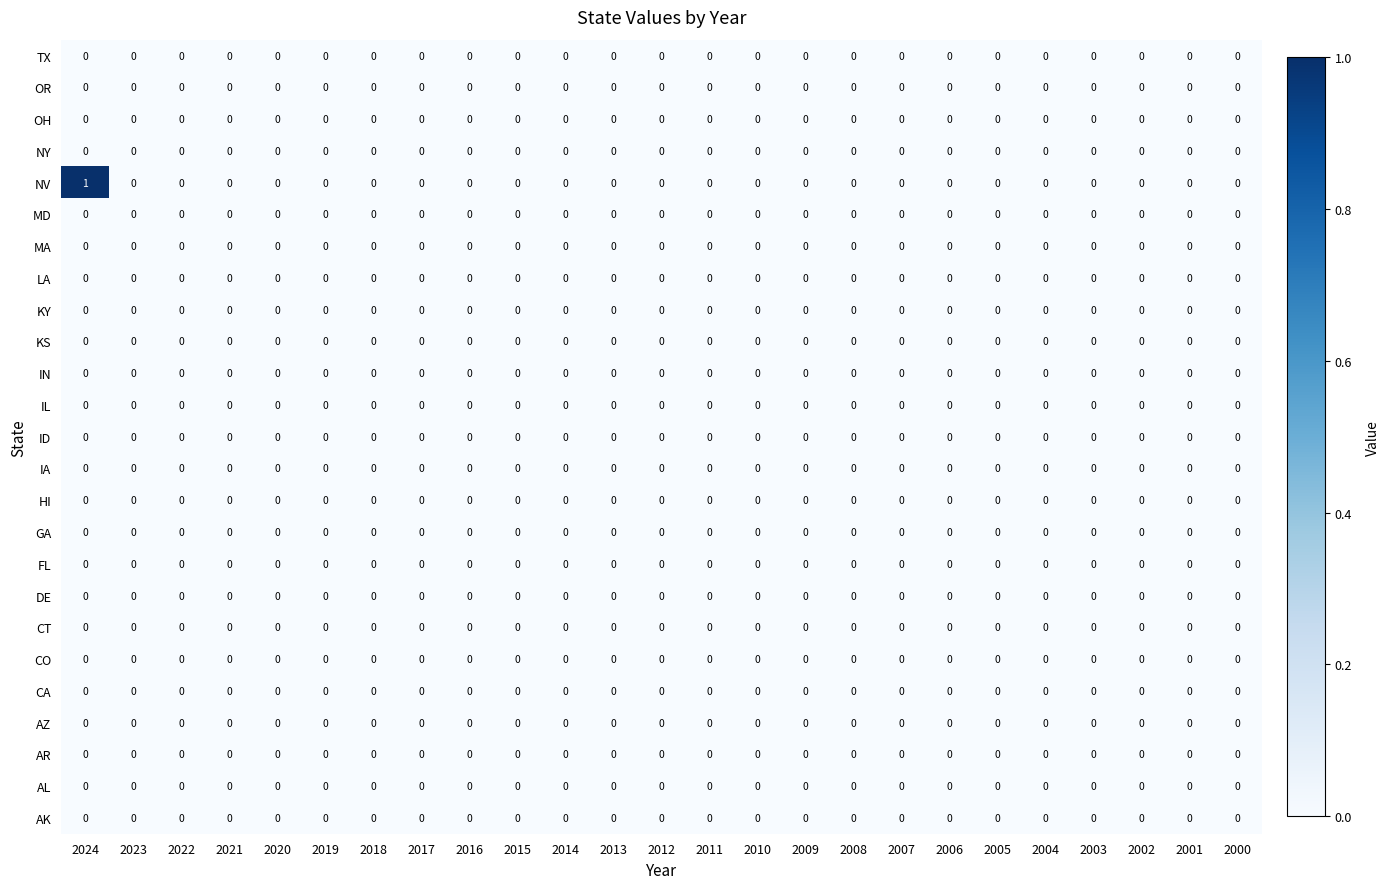

How many series are shown in this chart?

25